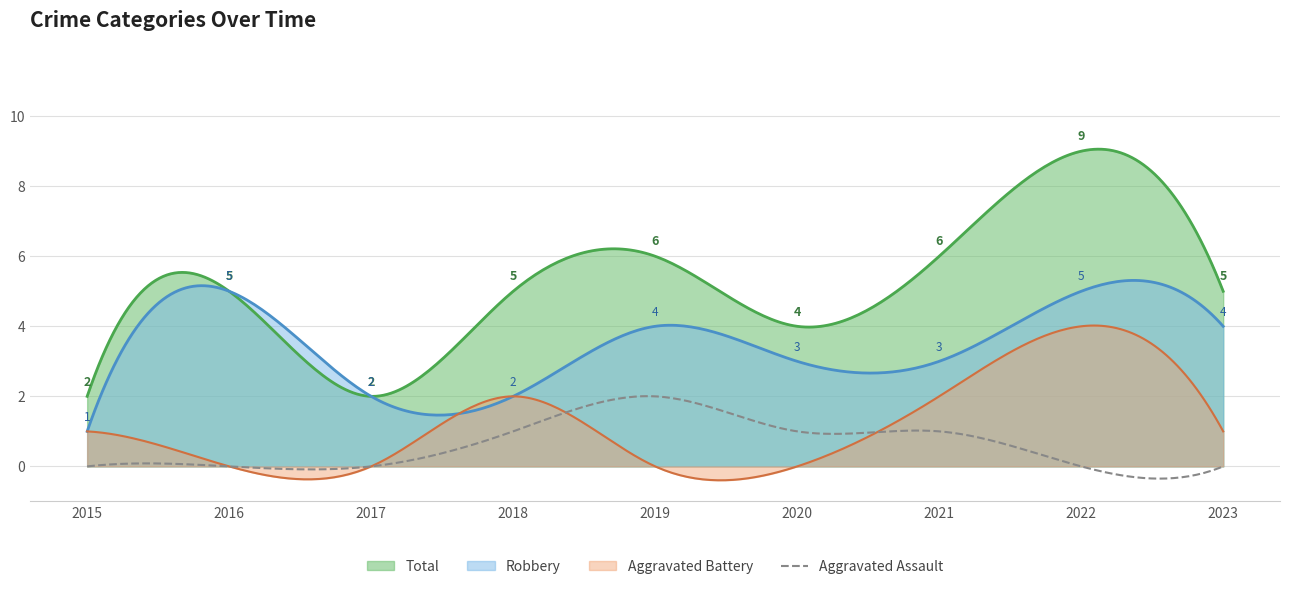

Reading right to left, transcribe all the data shown in this chart.

Aggravated Assault: 0	0	1	1	2	1	0	0	0
Aggravated Battery: 1	4	2	0	0	2	0	0	1
Robbery: 4	5	3	3	4	2	2	5	1
Total: 5	9	6	4	6	5	2	5	2